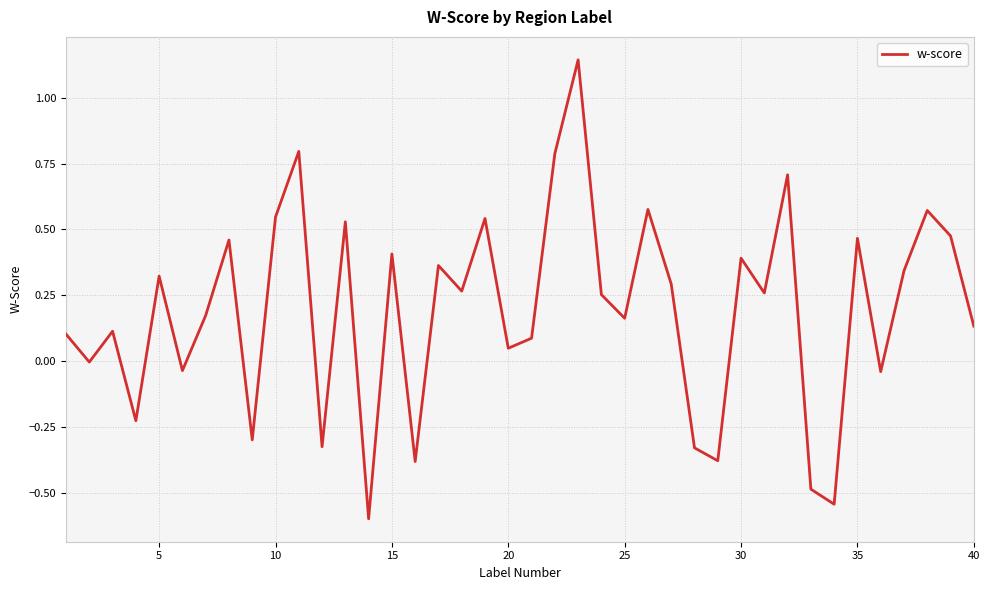

What is the difference between the maximum and minimum values?

1.7